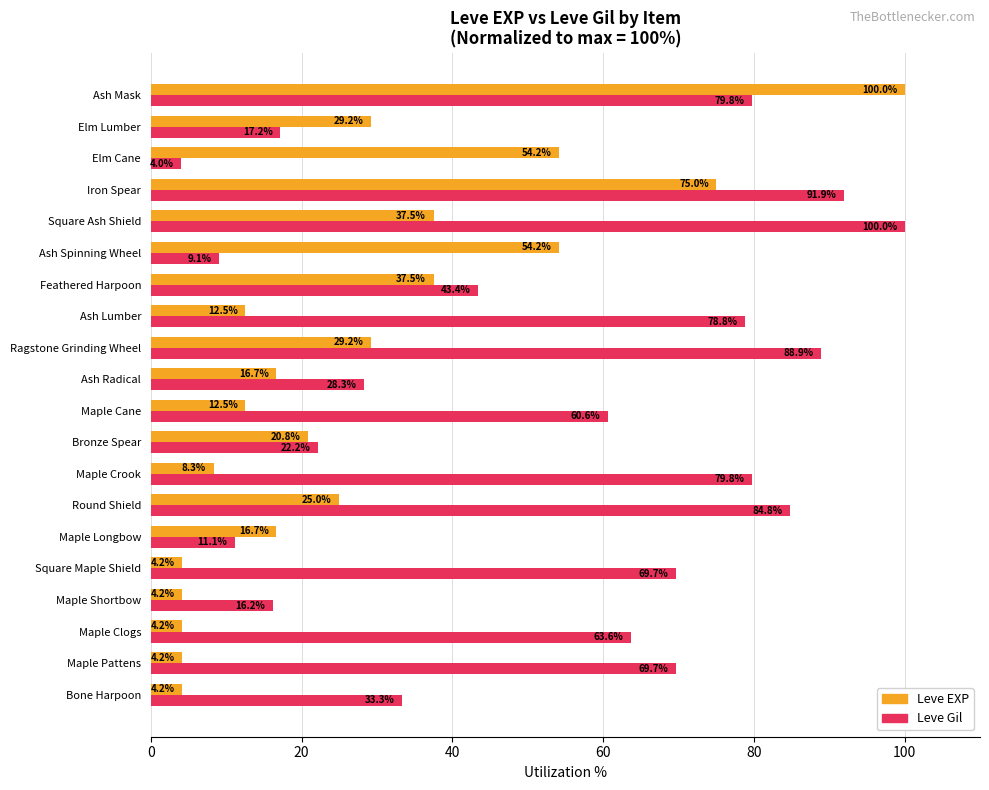

What is the total value across all series at Ash Lumber?

91.3